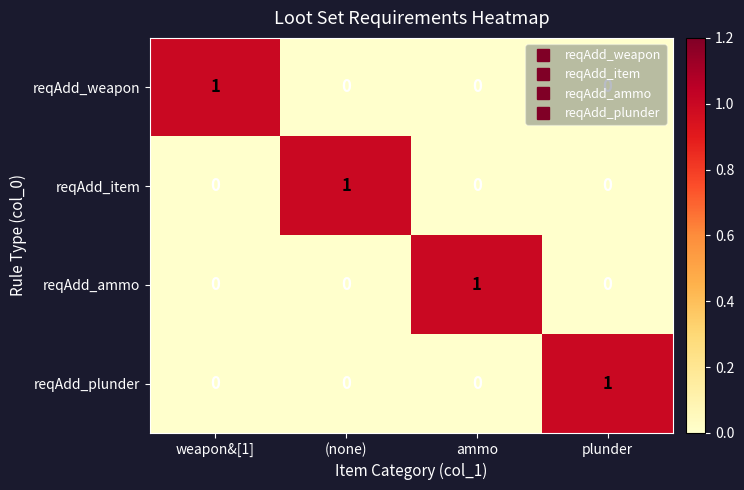

Which category has the highest value in the reqAdd_plunder series?

plunder